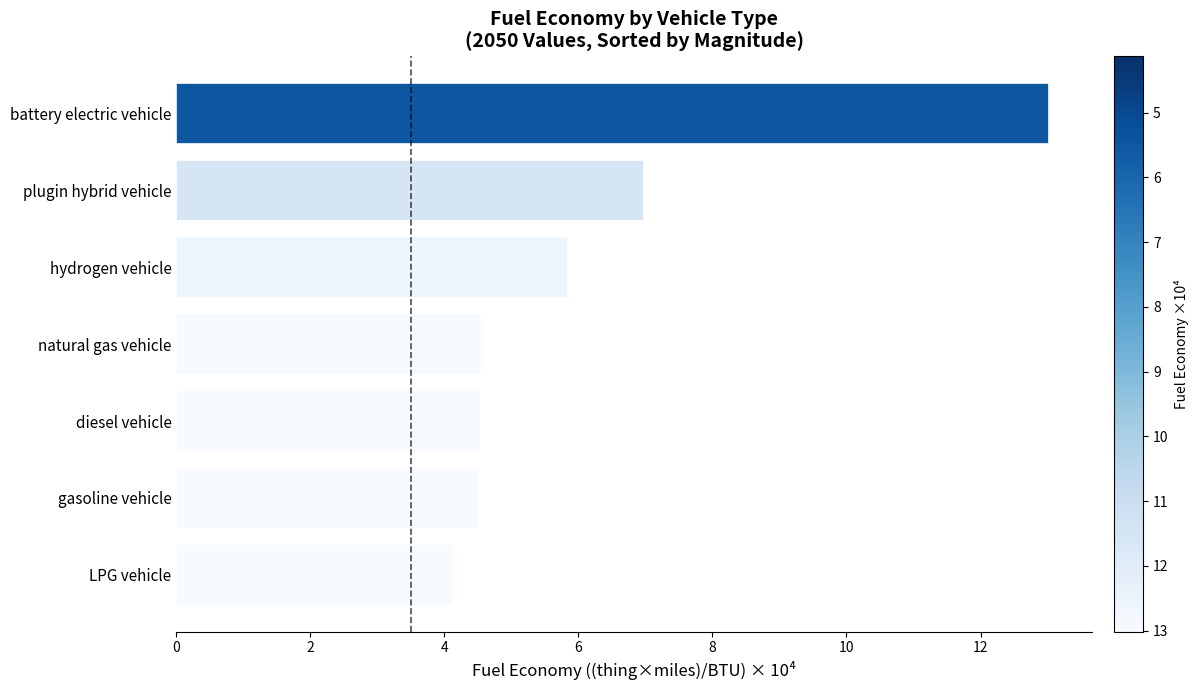

Reading right to left, extract all data points from this chart.

13.0	7.0	5.9	4.6	4.6	4.5	4.1